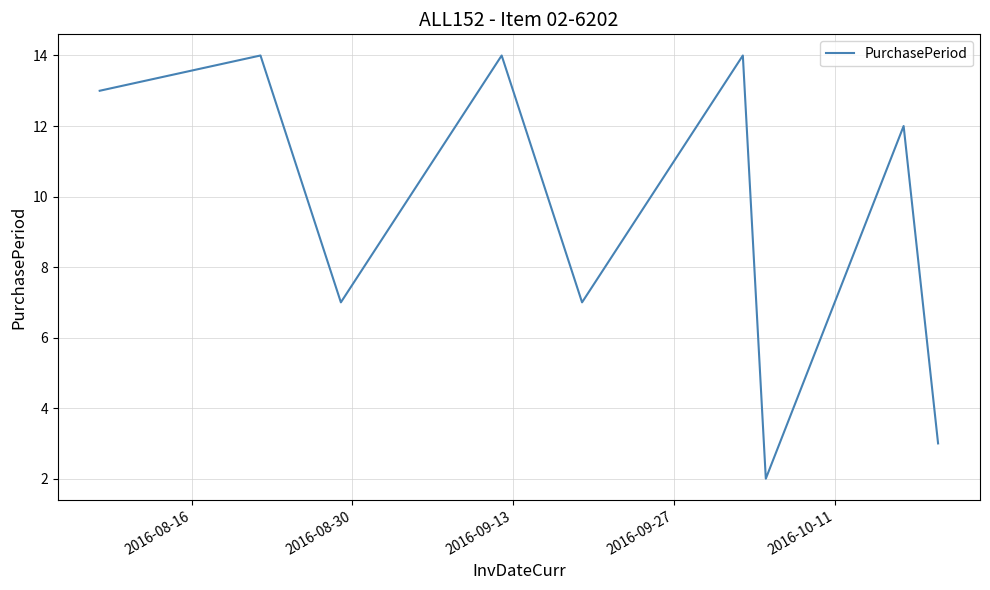

How many lines are shown in the chart?

1